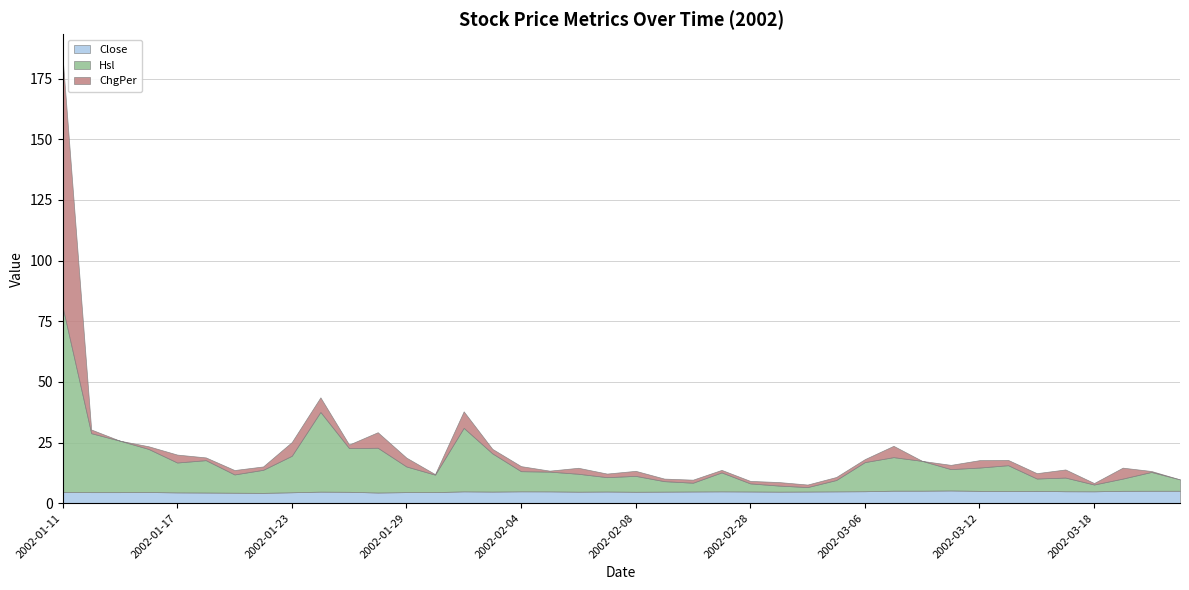

Which series has the largest total across all categories?

Hsl